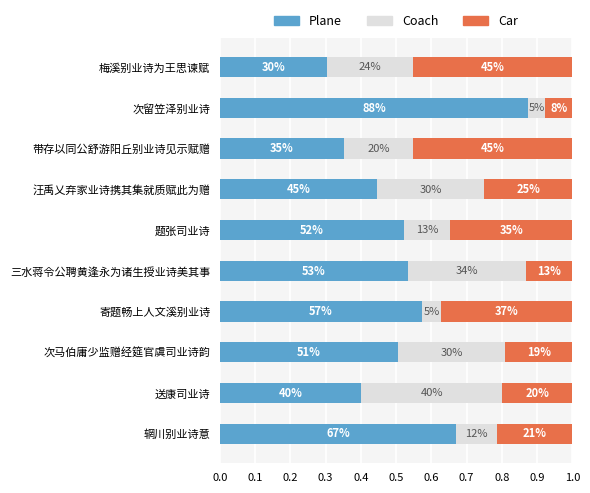

What are all the series names shown in the legend?

Plane, Coach, Car